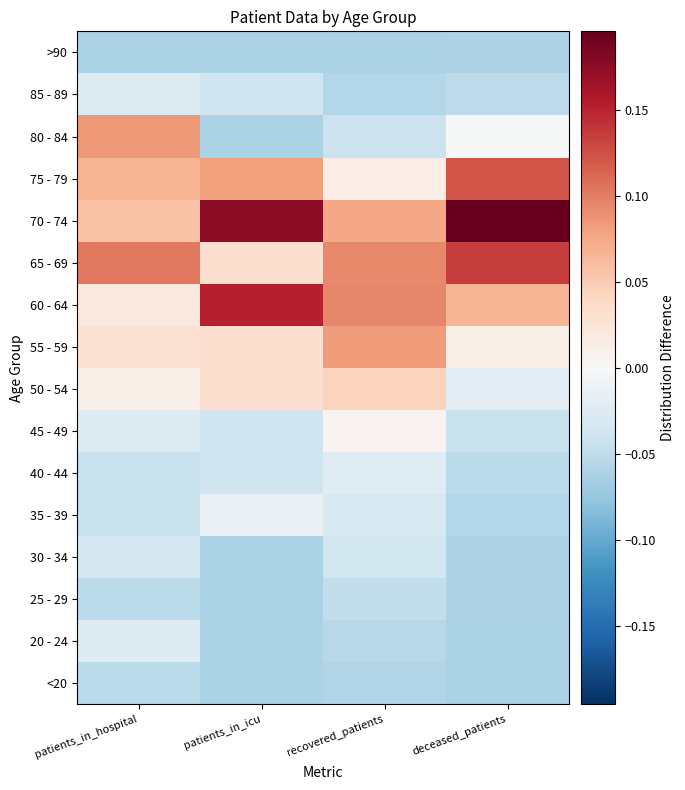

At which category does the chart reach its peak across all series?

deceased_patients